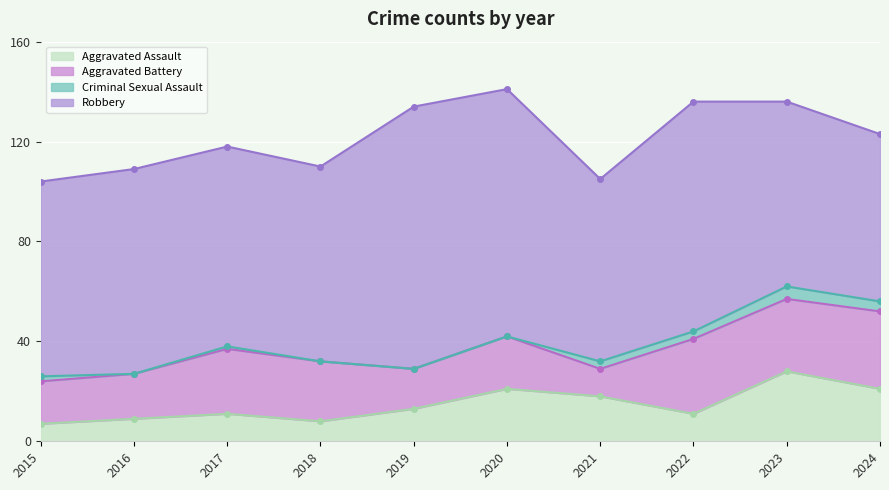

At which category is the sum across all series the highest?

2020